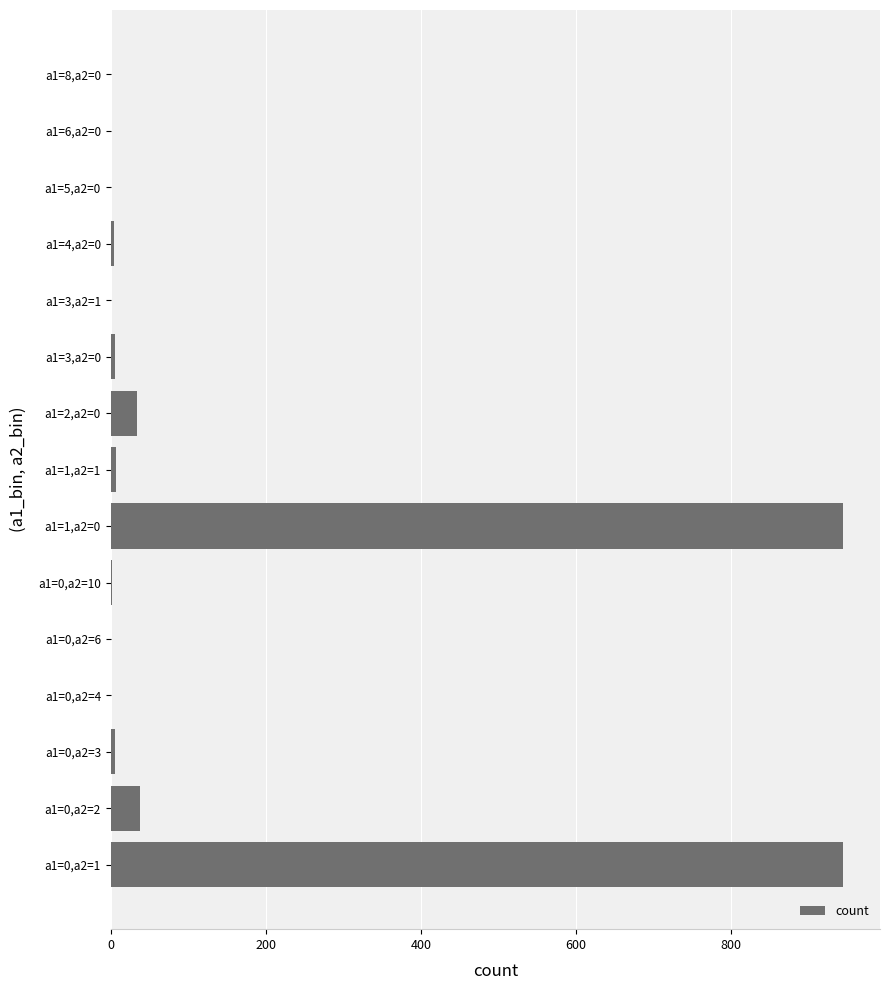

True or false: the data shows 4 at a1=4,a2=0.

True